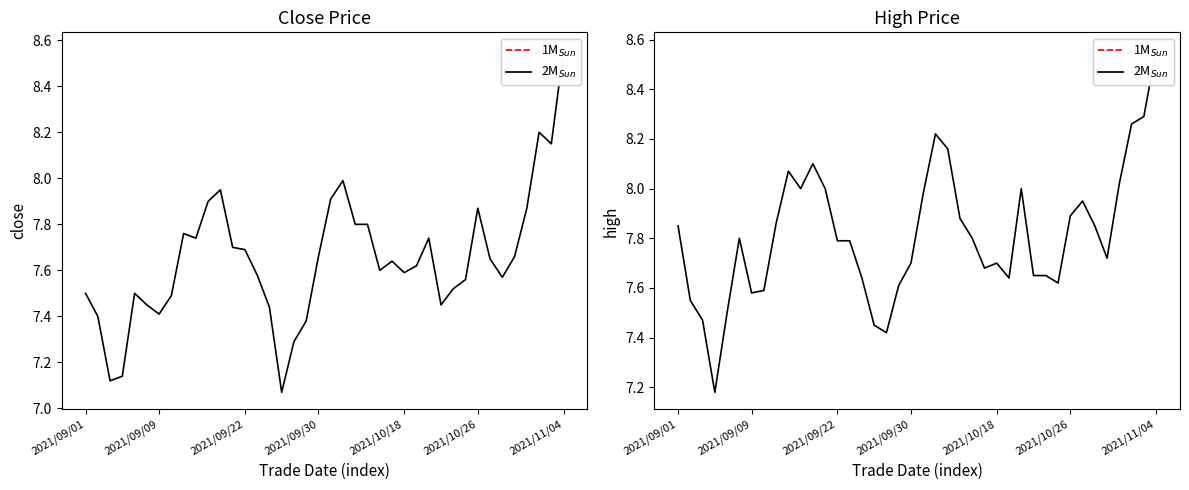

Does the chart display data point markers on the line(s)?

No